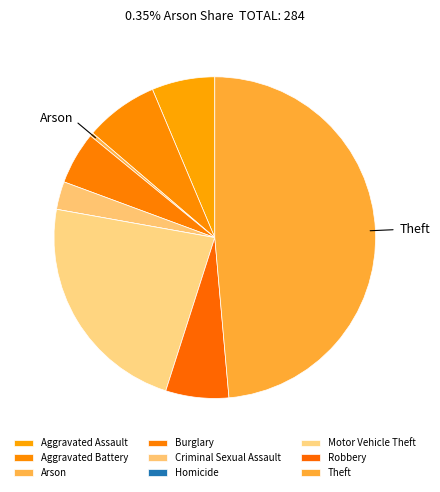

How many segments does this pie chart have?

9